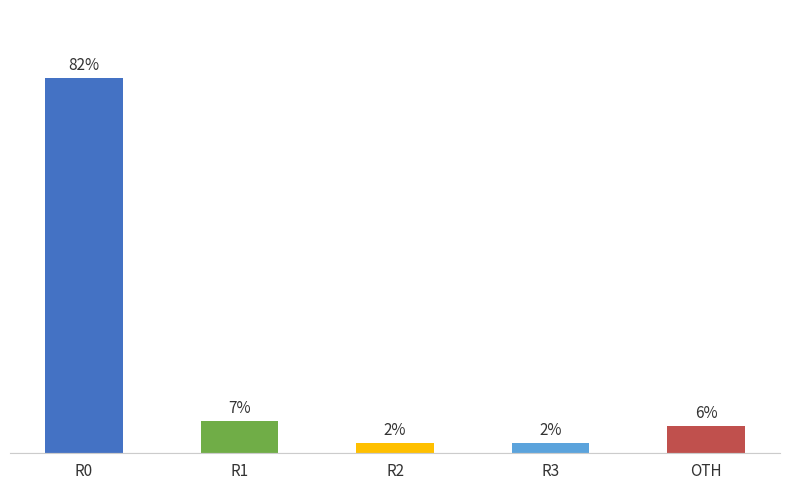

The value at R1 is 7.2. True or false?

True